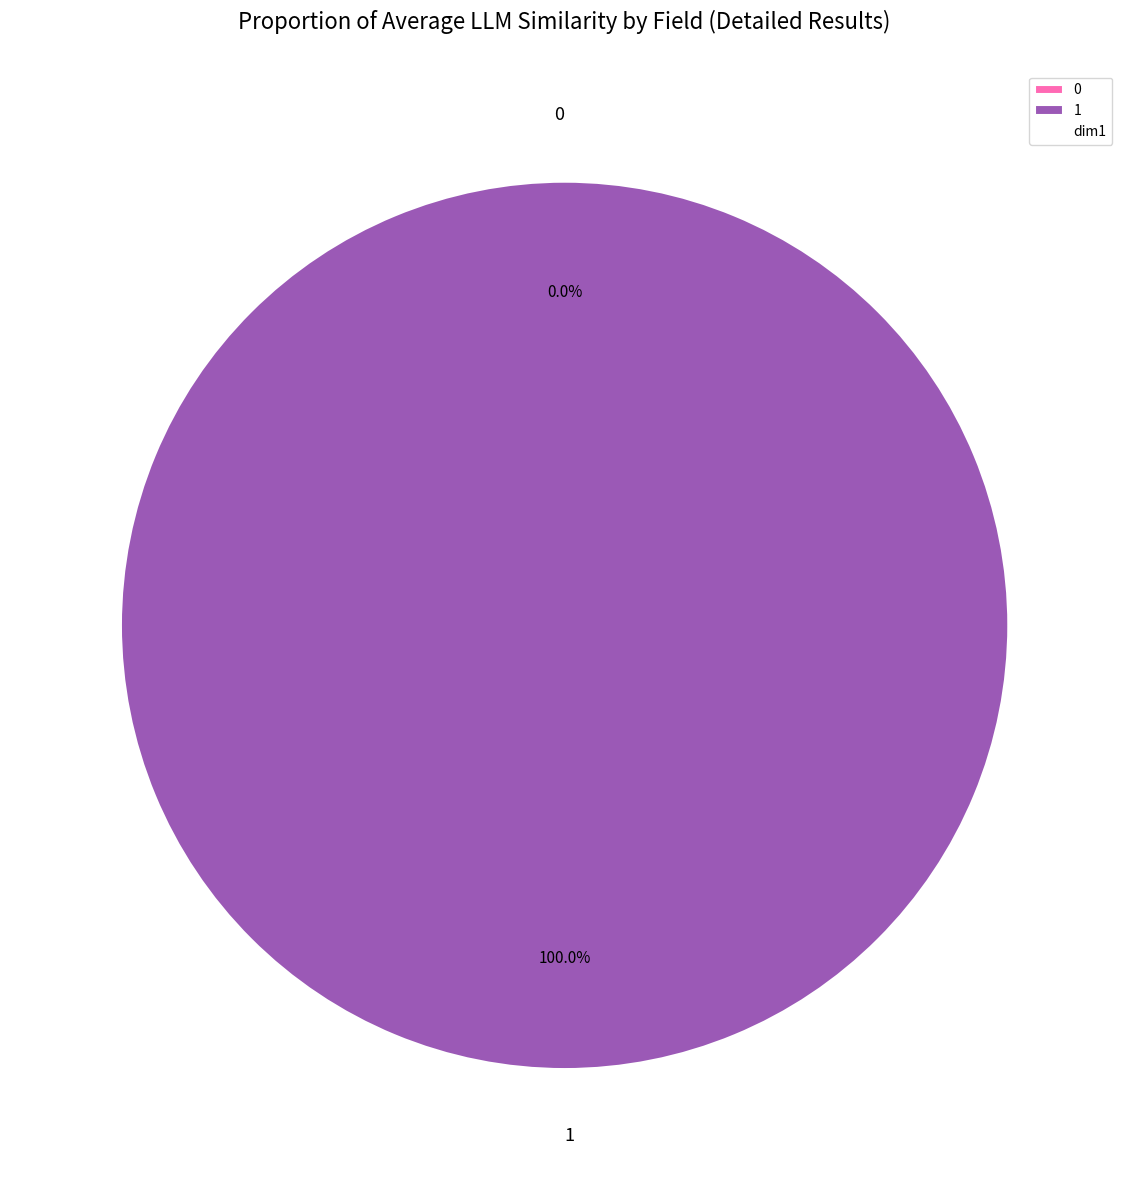

The 1 slice represents 100% of the pie. True or false?

True